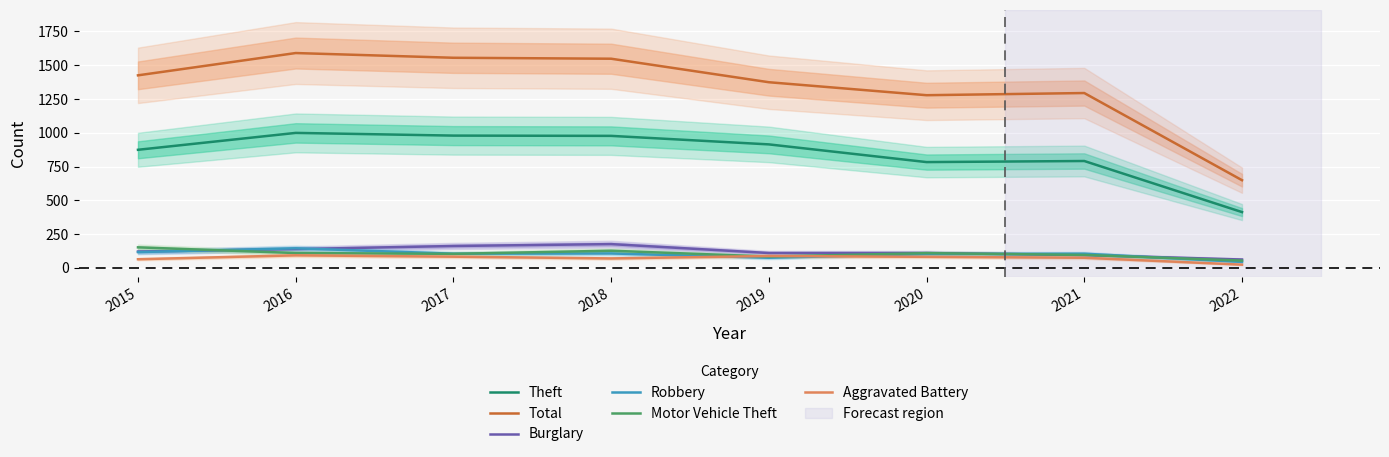

What value does the Motor Vehicle Theft series have at 2017, to the nearest 10?

100